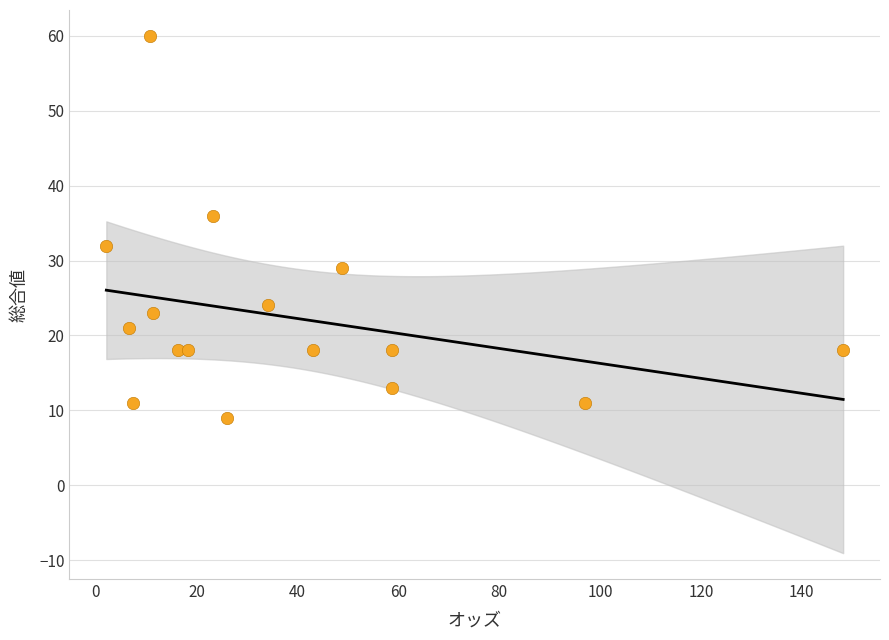

How many points are shown in the scatter plot?

16